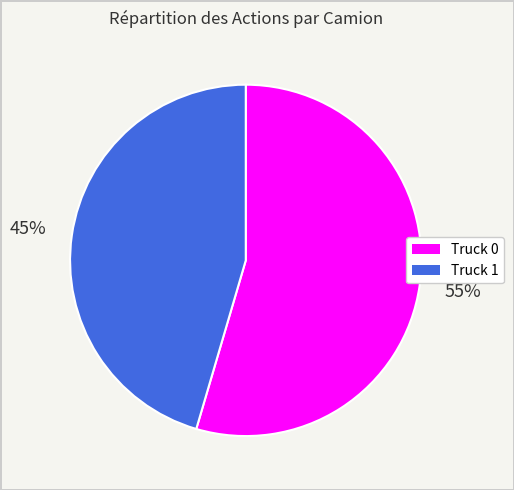

To the nearest percent, what is the combined percentage of Truck 0 and Truck 1?

100%